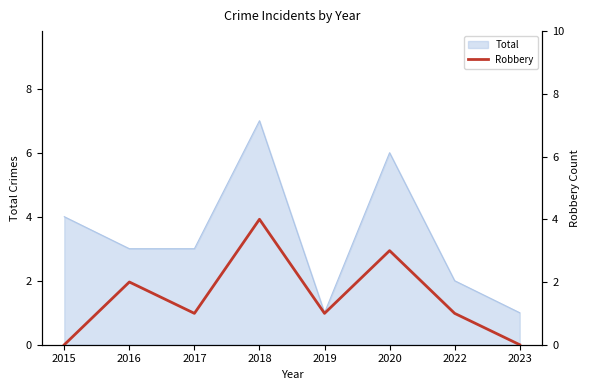

What is the highest value of the Total series?

7